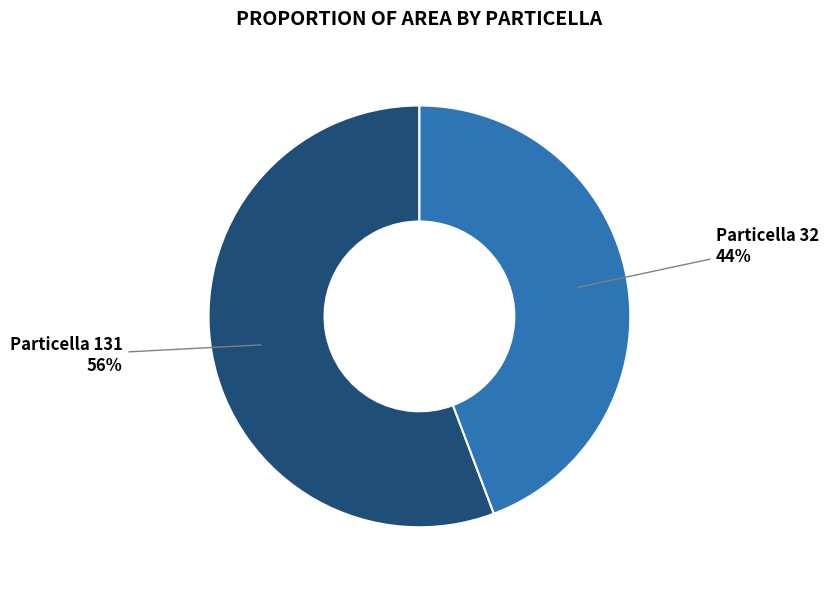

To the nearest percent, what is the average slice percentage?

50%